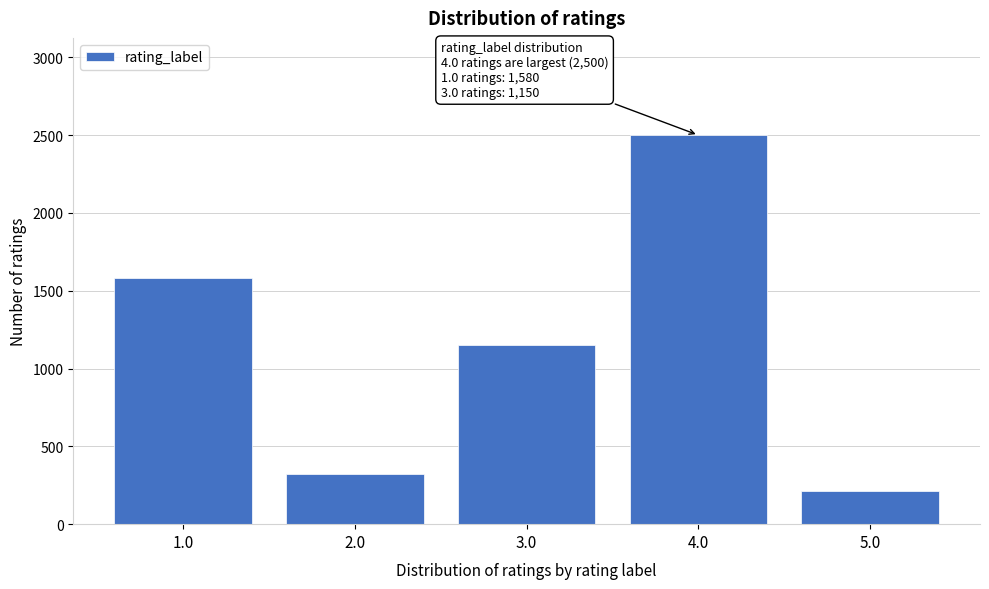

Reading left to right, list all the values displayed in this chart.

1580	320	1150	2500	216